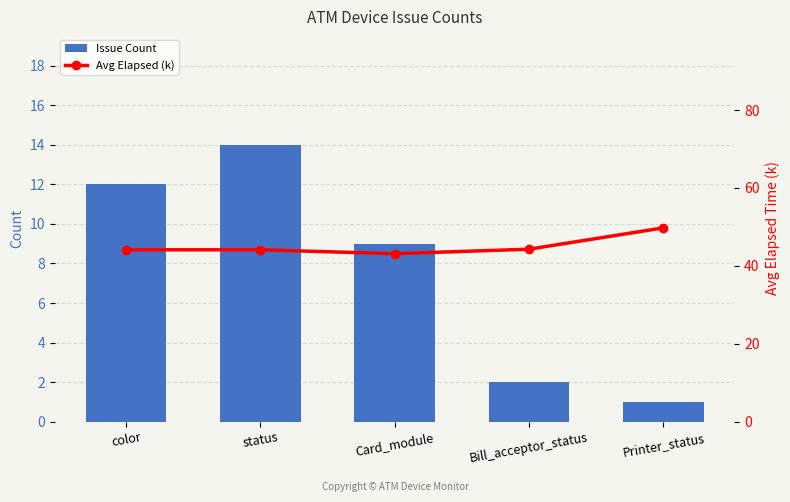

What is the difference between the second highest and minimum values in the Issue Count series?

11